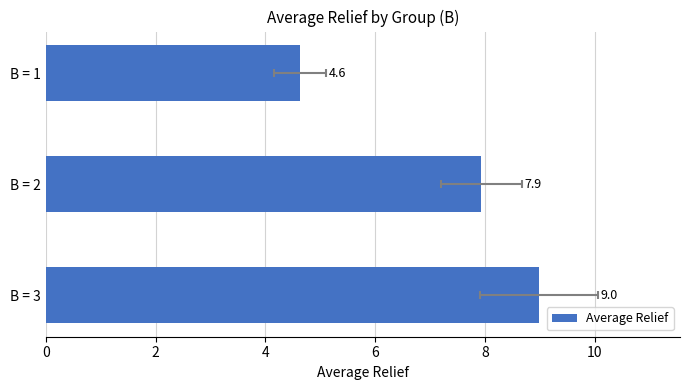

What is the smallest value displayed?

4.6